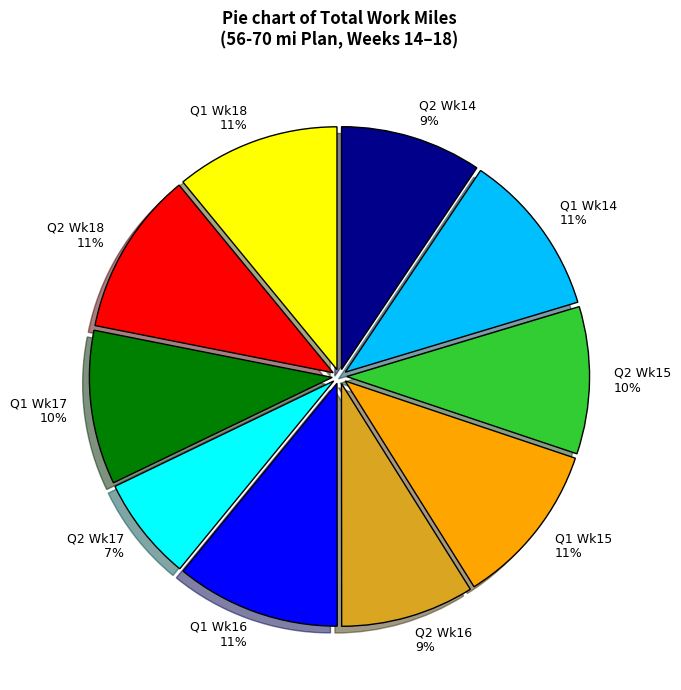

To the nearest percent, what is the average slice percentage?

10%